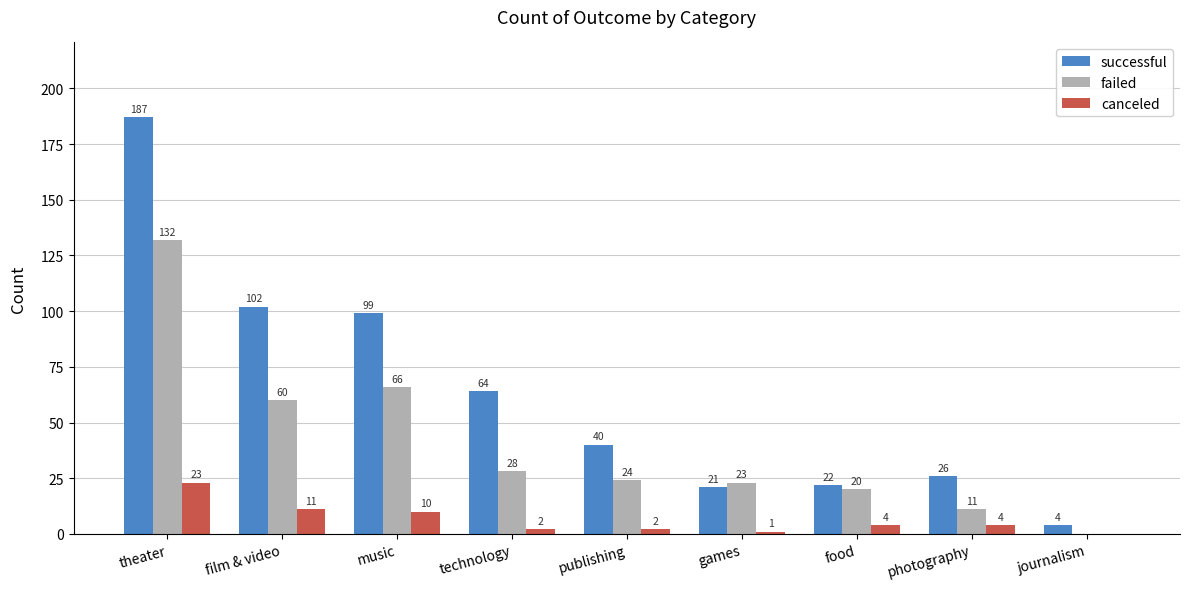

What is the spread (max minus min) of values at music?

89